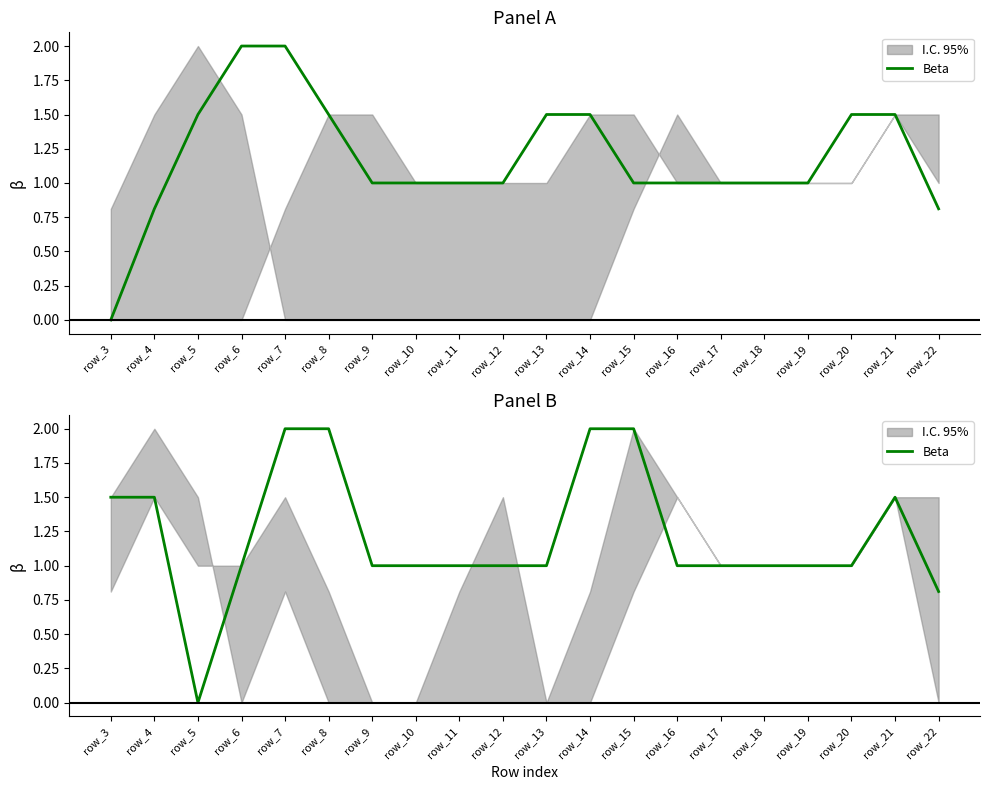

Is it true that the value at row_6 is 0.4?

False